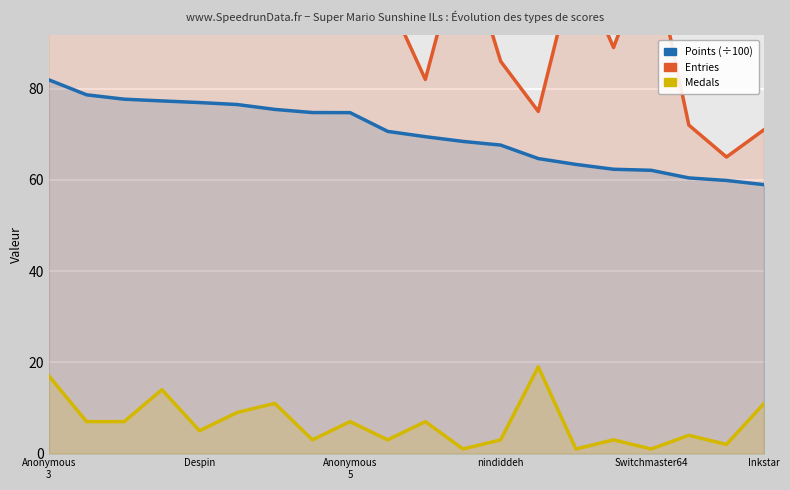

Reading right to left, list all the values displayed in this chart.

Points (÷100): 58.9	59.9	60.4	62.1	62.3	63.4	64.7	67.6	68.4	69.5	70.6	74.7	74.8	75.4	76.5	76.9	77.3	77.7	78.6	81.9
Entries: 71.0	65.0	72.0	111.0	89.0	108.0	75.0	86.0	113.0	82.0	100.0	114.0	114.0	105.0	114.0	115.0	114.0	115.0	116.0	115.0
Medals: 11.0	2.0	4.0	1.0	3.0	1.0	19.0	3.0	1.0	7.0	3.0	7.0	3.0	11.0	9.0	5.0	14.0	7.0	7.0	17.0